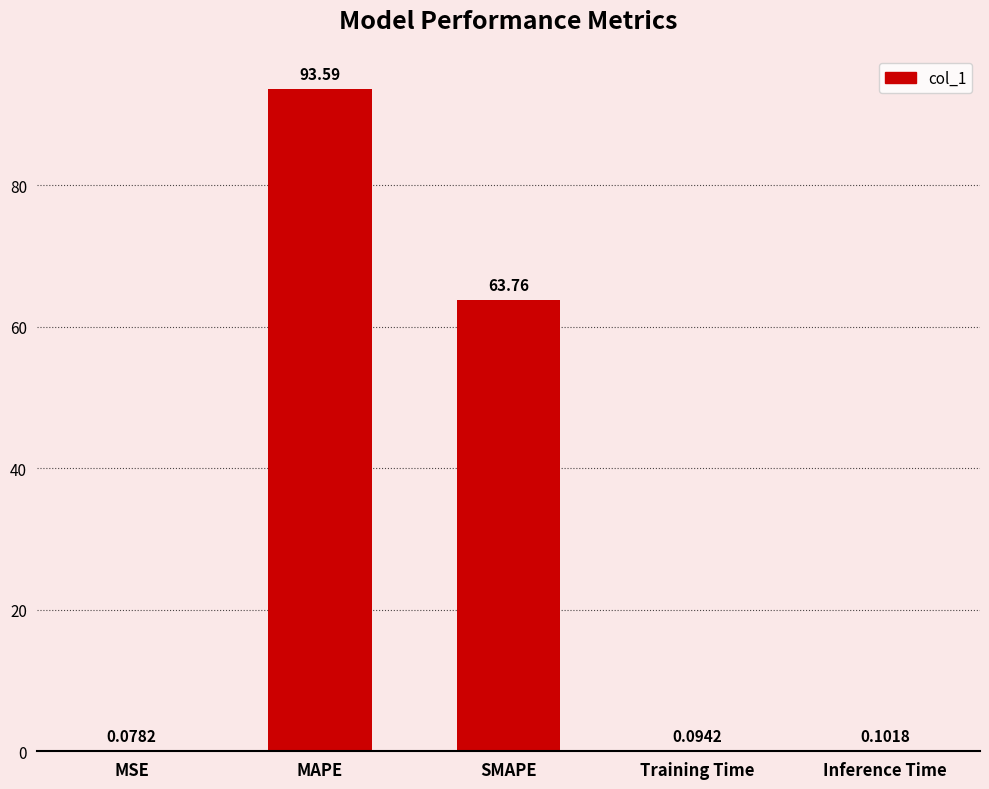

How many distinct data groups are displayed?

1